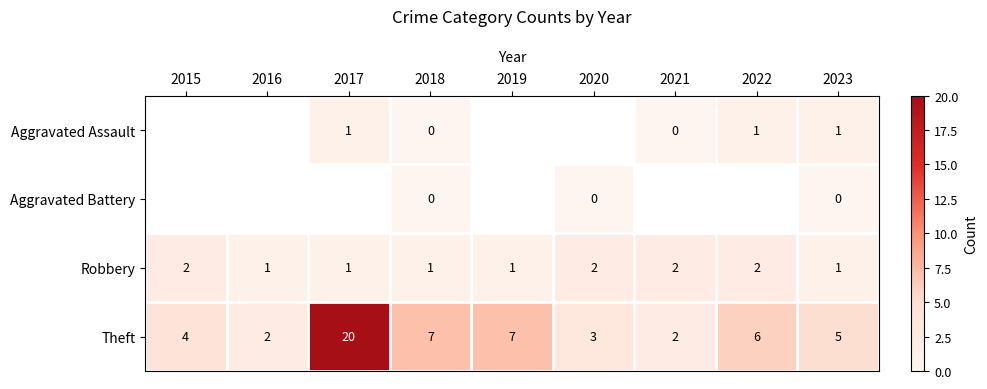

At which label does Theft reach its peak?

2017